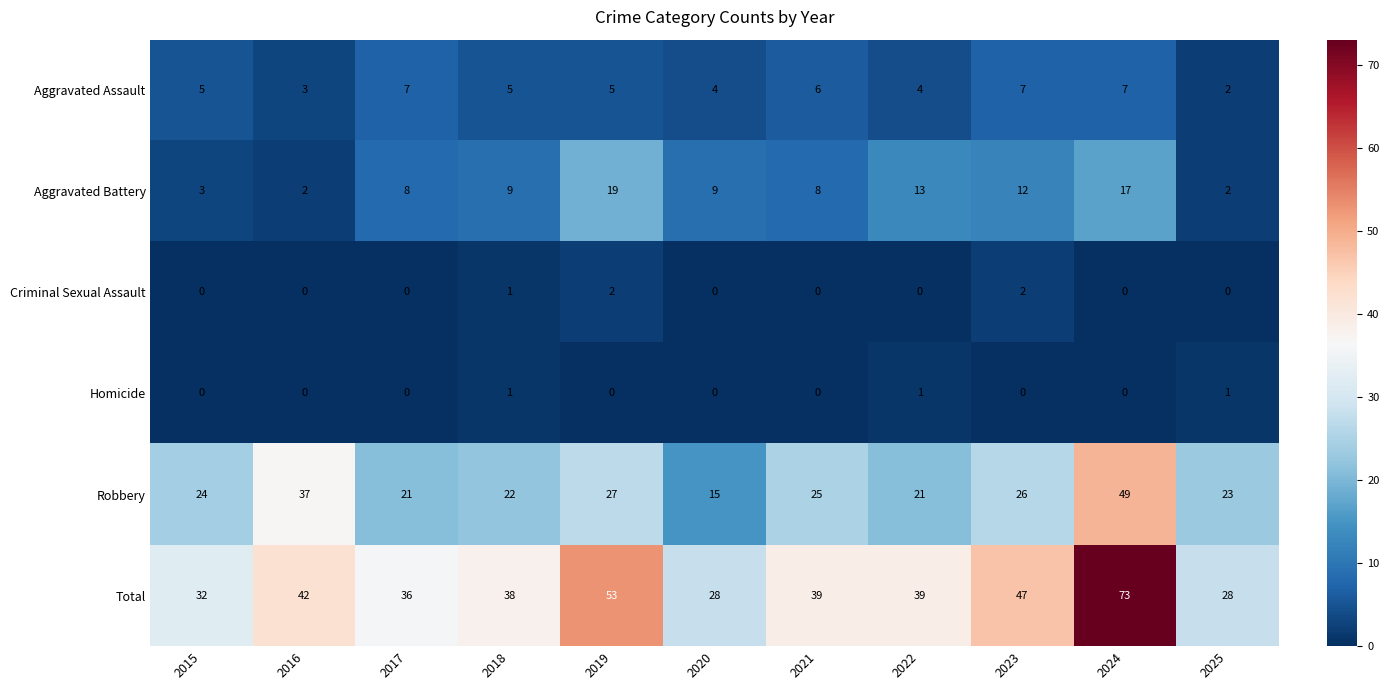

What is the difference between the maximum and minimum values in the Aggravated Battery series?

17